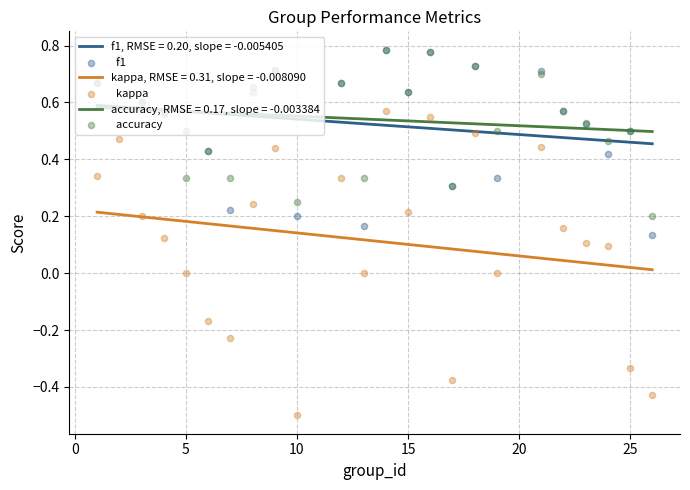

Which series has the largest total across all categories?

  accuracy